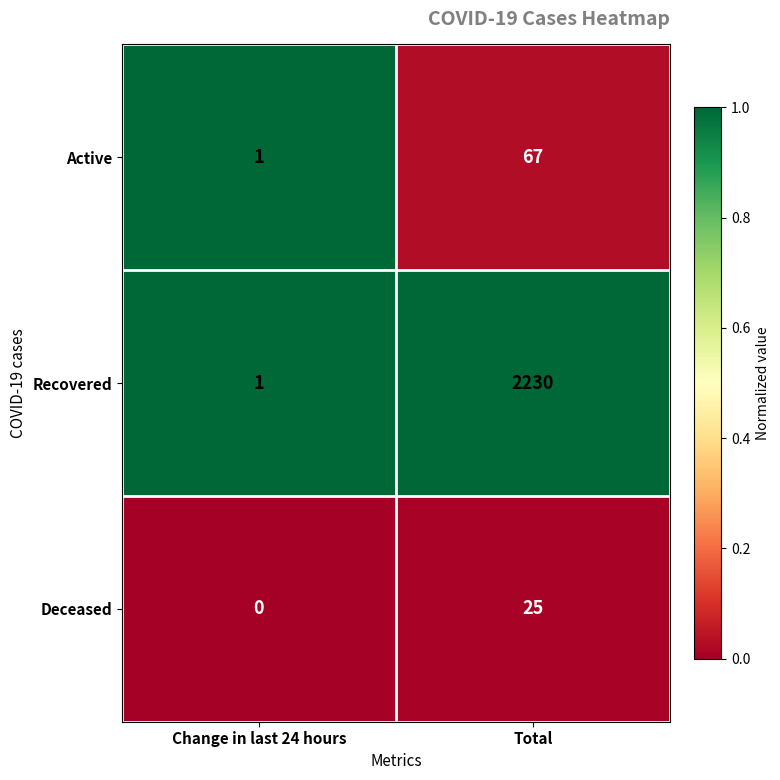

What is the highest value of the Active series?

67